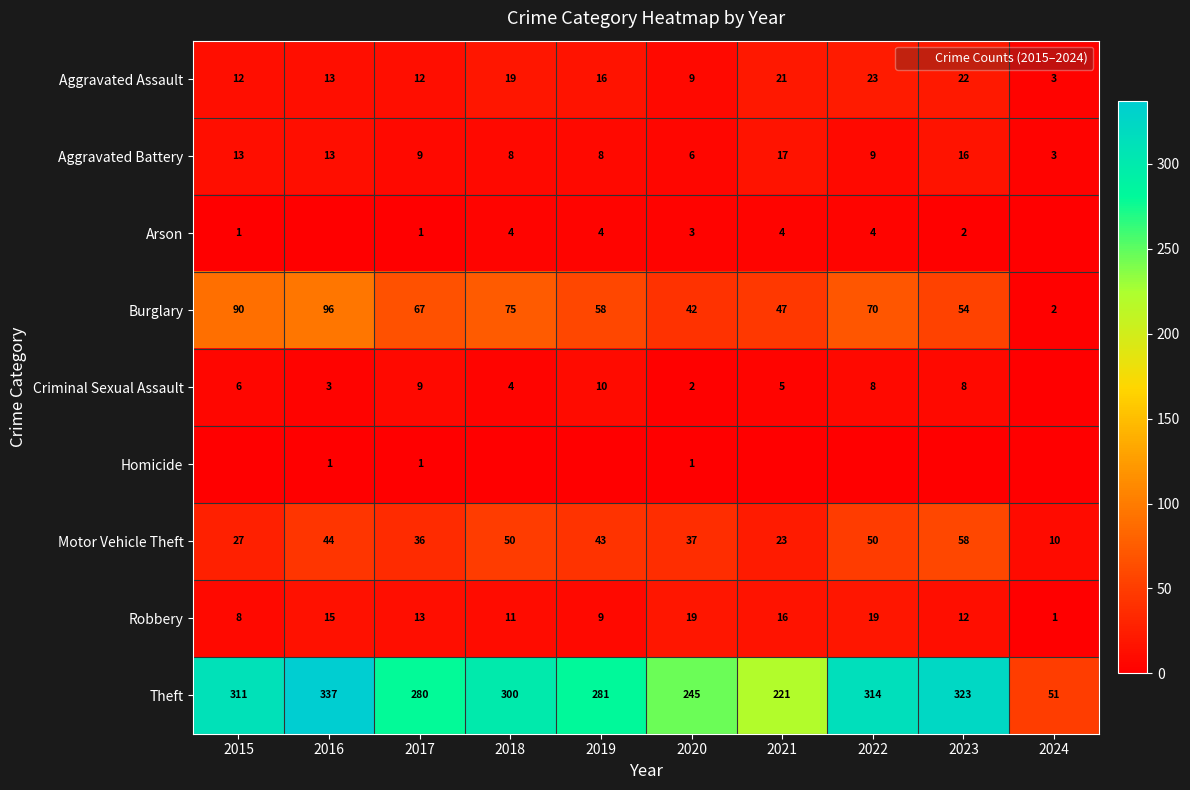

What is the average value of the Aggravated Battery series?

10